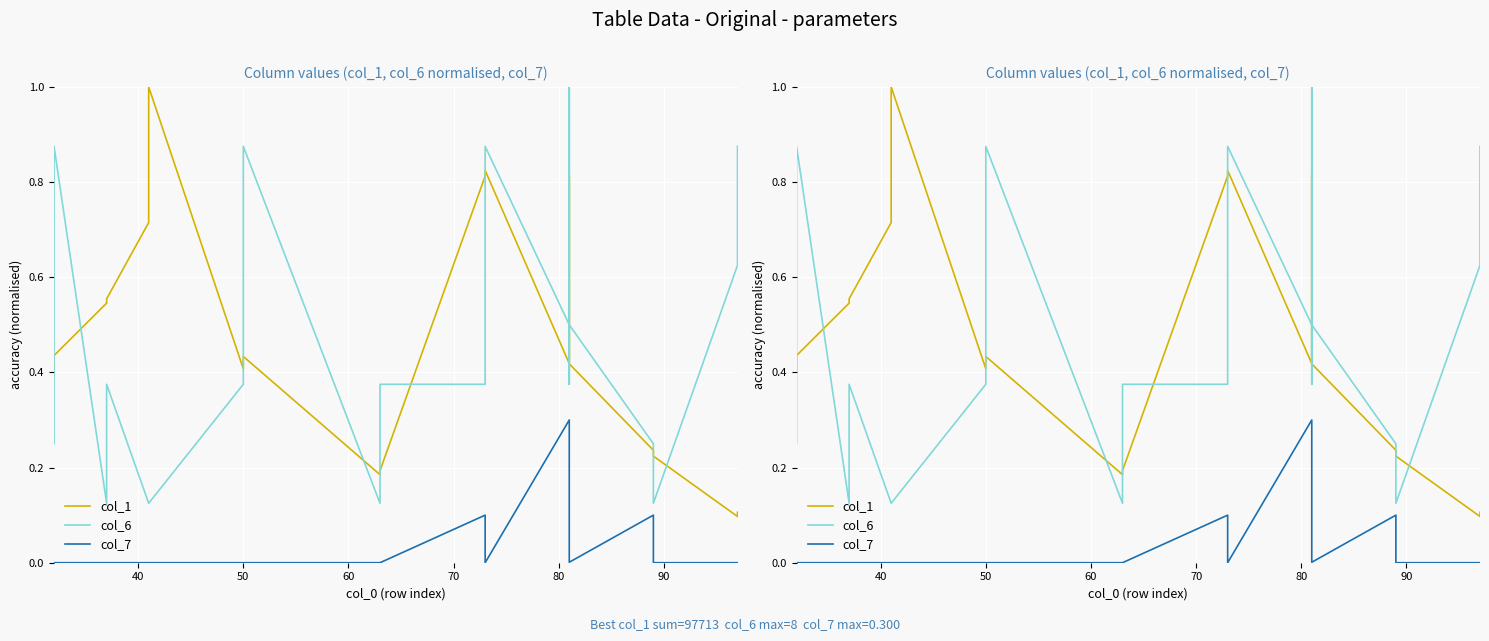

What is the difference between the maximum and minimum values in the col_6 series?

0.9